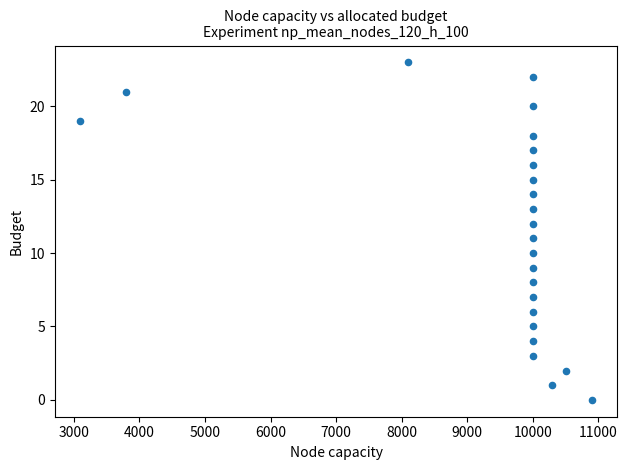

What is the range of Y values (max minus min)?

23